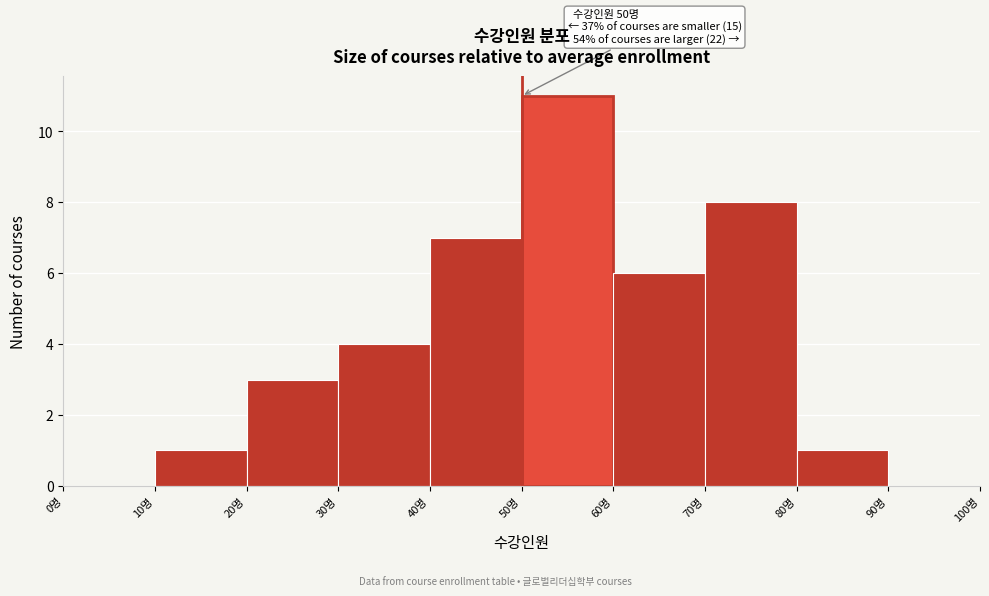

Which range on the x-axis has the tallest bar?

50 to 60